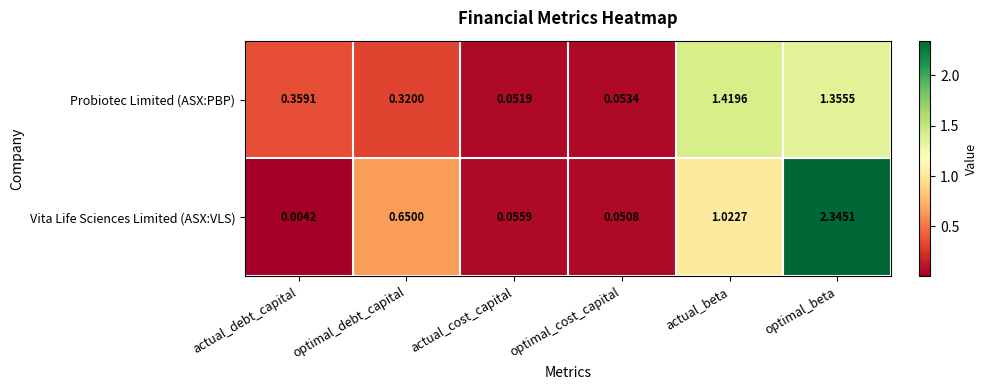

Which series has the largest total across all categories?

Vita Life Sciences Limited (ASX:VLS)